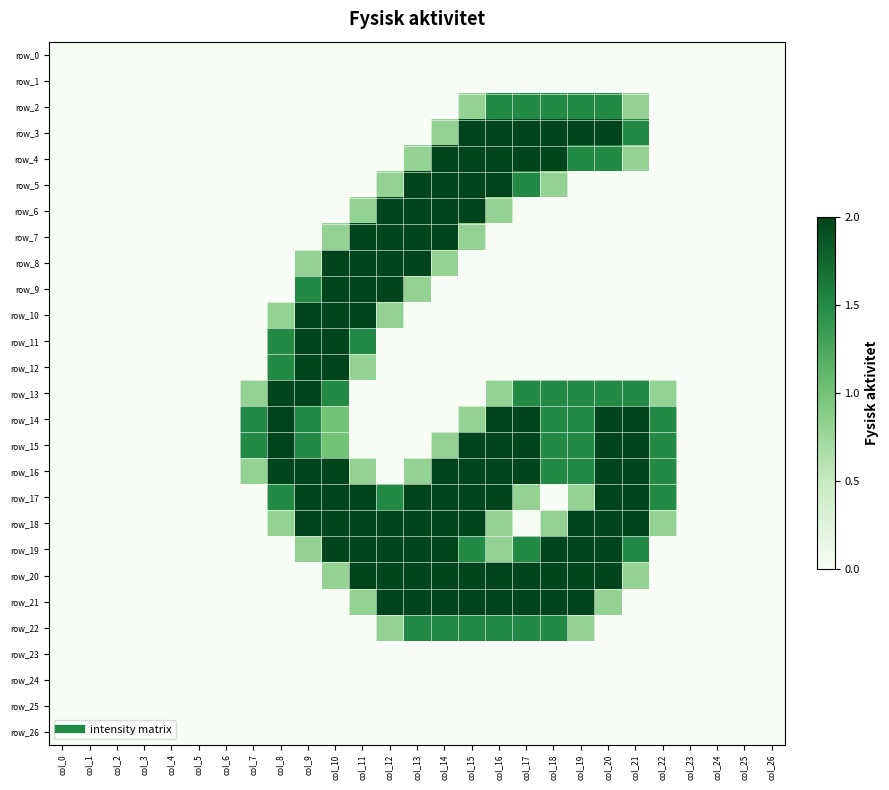

Rank the series by their maximum value, from highest to lowest.

row_3, row_4, row_5, row_6, row_7, row_8, row_9, row_10, row_11, row_12, row_13, row_14, row_15, row_16, row_17, row_18, row_19, row_20, row_21, row_2, row_22, row_0, row_1, row_23, row_24, row_25, row_26